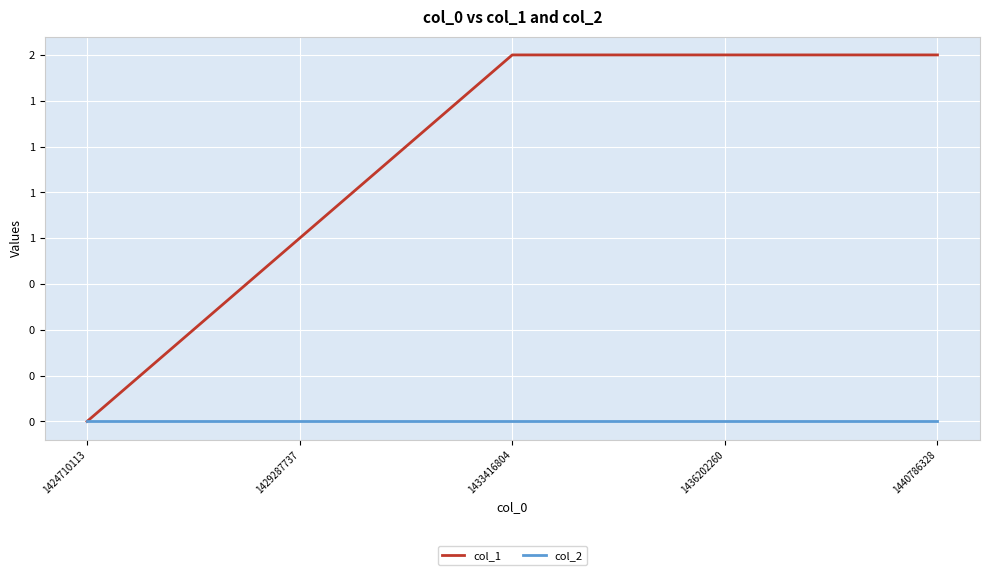

What are all the series names shown in the legend?

col_1, col_2